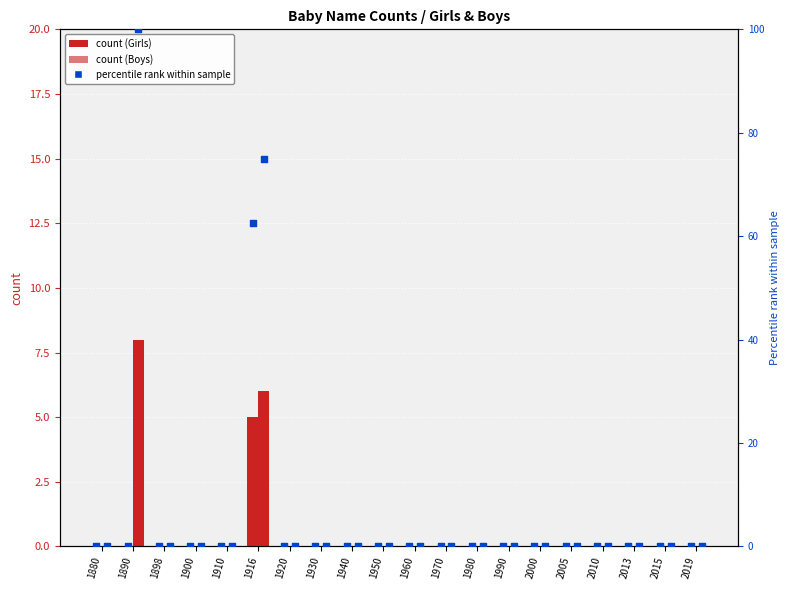

Which series reaches the maximum Y coordinate?

percentile rank (Boys)